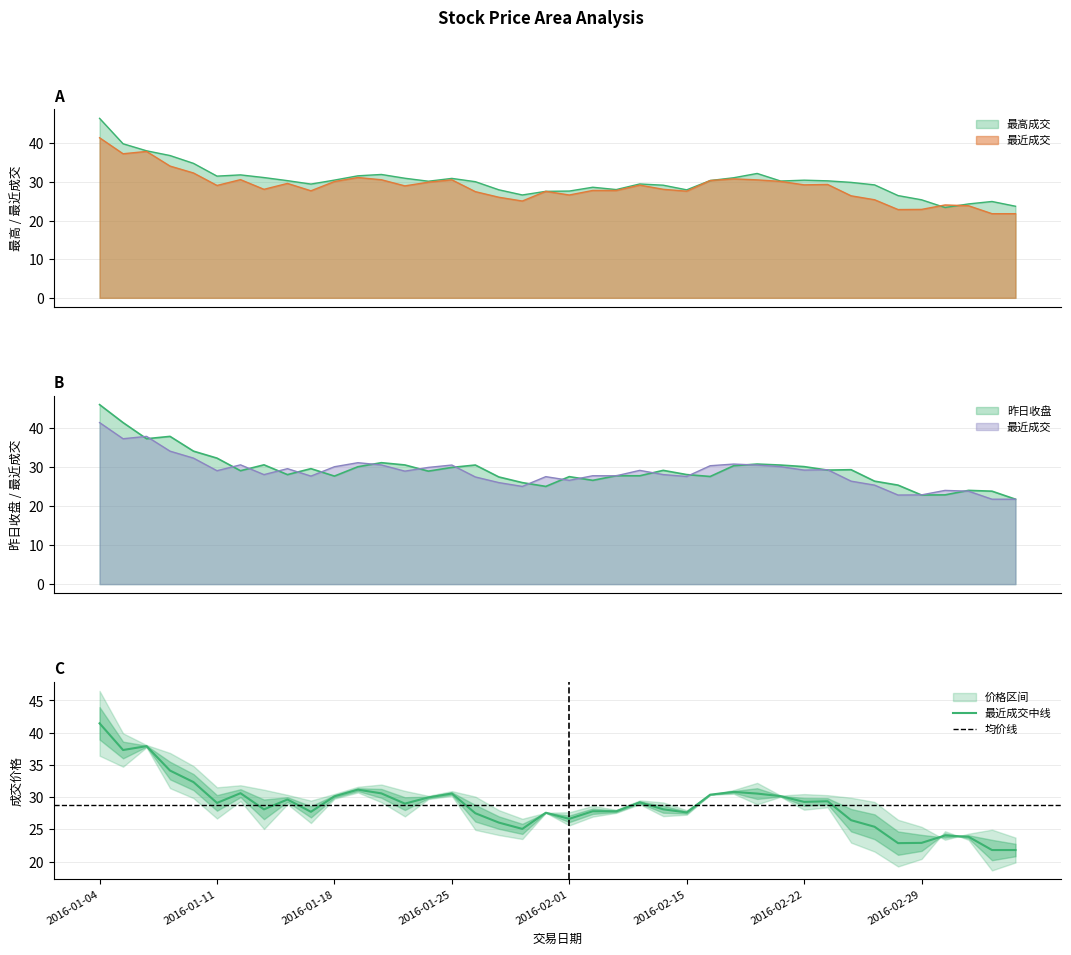

Reading left to right, what are all the values shown in this chart?

最近成交: 2016-01-04=41.5	2016-01-05=37.3	2016-01-06=37.9	2016-01-07=34.1	2016-01-08=32.3	2016-01-11=29.1	2016-01-12=30.6	2016-01-13=28.1	2016-01-14=29.6	2016-01-15=27.7	2016-01-18=30.1	2016-01-19=31.2	2016-01-20=30.6	2016-01-21=29.0	2016-01-22=29.9	2016-01-25=30.6	2016-01-26=27.5	2016-01-27=26.1	2016-01-28=25.1	2016-01-29=27.6	2016-02-01=26.6	2016-02-02=27.8	2016-02-03=27.8	2016-02-04=29.2	2016-02-05=28.1	2016-02-15=27.6	2016-02-16=30.4	2016-02-17=30.8	2016-02-18=30.6	2016-02-19=30.1	2016-02-22=29.3	2016-02-23=29.4	2016-02-24=26.4	2016-02-25=25.4	2016-02-26=22.9	2016-02-29=22.9	2016-03-01=24.1	2016-03-02=23.9	2016-03-03=21.8	2016-03-04=21.8
最高成交: 2016-01-04=46.5	2016-01-05=39.9	2016-01-06=38.1	2016-01-07=36.9	2016-01-08=34.8	2016-01-11=31.5	2016-01-12=31.8	2016-01-13=31.1	2016-01-14=30.4	2016-01-15=29.5	2016-01-18=30.5	2016-01-19=31.6	2016-01-20=31.9	2016-01-21=31.0	2016-01-22=30.2	2016-01-25=30.9	2016-01-26=30.1	2016-01-27=28.0	2016-01-28=26.6	2016-01-29=27.6	2016-02-01=27.6	2016-02-02=28.6	2016-02-03=28.0	2016-02-04=29.5	2016-02-05=29.2	2016-02-15=28.0	2016-02-16=30.4	2016-02-17=31.1	2016-02-18=32.2	2016-02-19=30.2	2016-02-22=30.5	2016-02-23=30.3	2016-02-24=29.9	2016-02-25=29.2	2016-02-26=26.5	2016-02-29=25.4	2016-03-01=23.4	2016-03-02=24.3	2016-03-03=24.9	2016-03-04=23.7
昨日收盘: 2016-01-04=46.1	2016-01-05=41.5	2016-01-06=37.3	2016-01-07=37.9	2016-01-08=34.1	2016-01-11=32.3	2016-01-12=29.1	2016-01-13=30.6	2016-01-14=28.1	2016-01-15=29.6	2016-01-18=27.7	2016-01-19=30.1	2016-01-20=31.2	2016-01-21=30.6	2016-01-22=29.0	2016-01-25=29.9	2016-01-26=30.6	2016-01-27=27.5	2016-01-28=26.1	2016-01-29=25.1	2016-02-01=27.6	2016-02-02=26.6	2016-02-03=27.8	2016-02-04=27.8	2016-02-05=29.2	2016-02-15=28.1	2016-02-16=27.6	2016-02-17=30.4	2016-02-18=30.8	2016-02-19=30.6	2016-02-22=30.1	2016-02-23=29.3	2016-02-24=29.4	2016-02-25=26.4	2016-02-26=25.4	2016-02-29=22.9	2016-03-01=22.9	2016-03-02=24.1	2016-03-03=23.9	2016-03-04=21.8